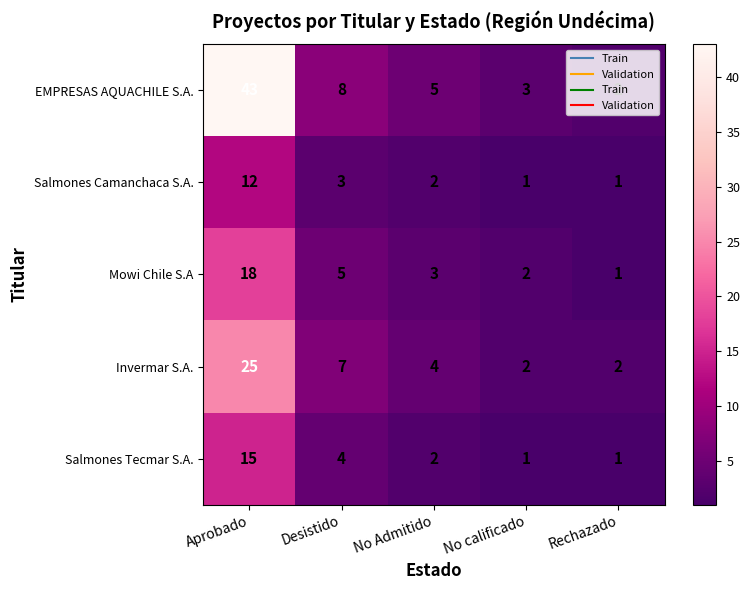

What is the greatest value displayed?

43